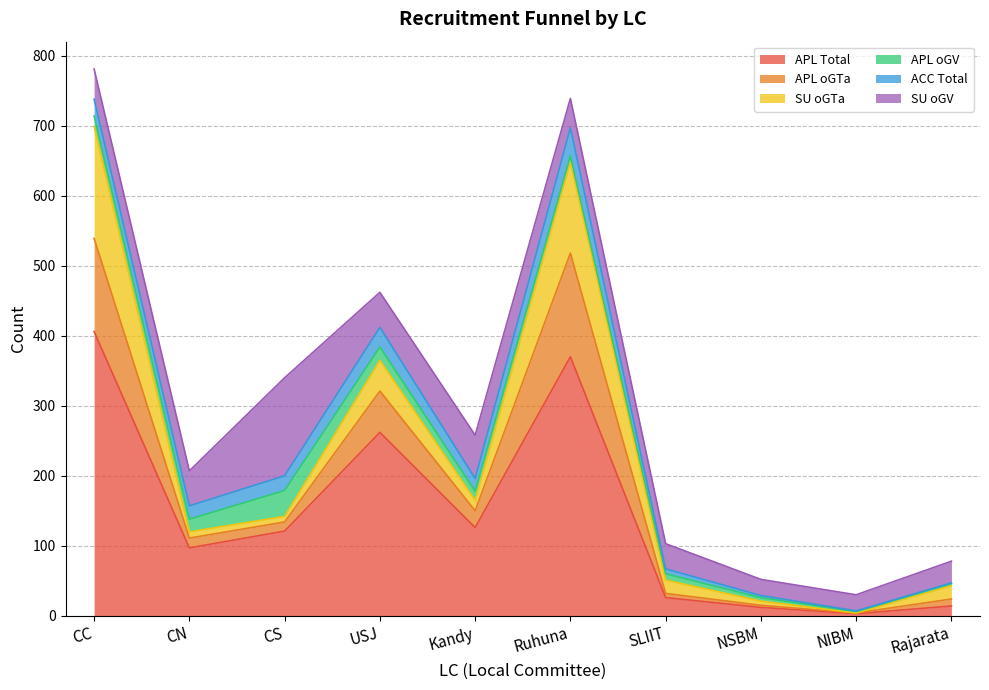

True or false: APL Total has a value of 632 at Ruhuna.

False